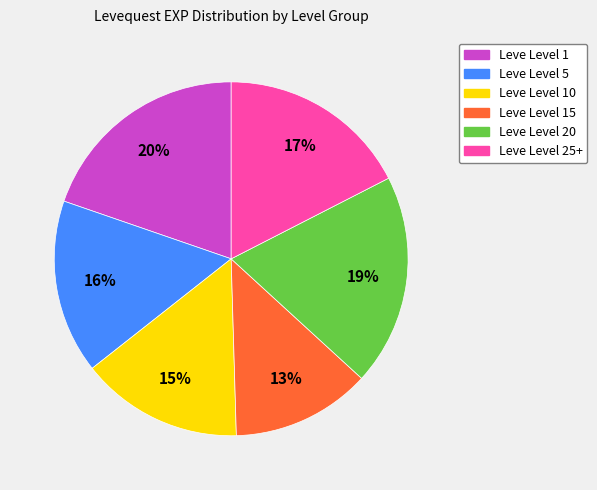

To the nearest percent, what is the difference between the largest and smallest slice percentages?

7%